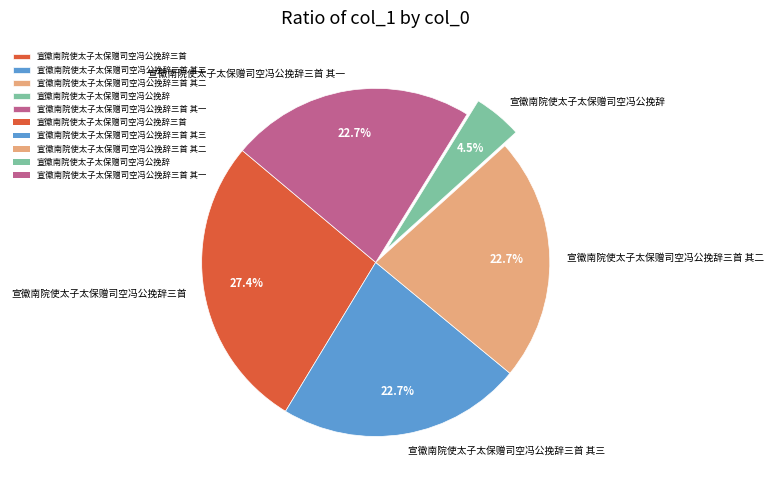

How many segments does this pie chart have?

5